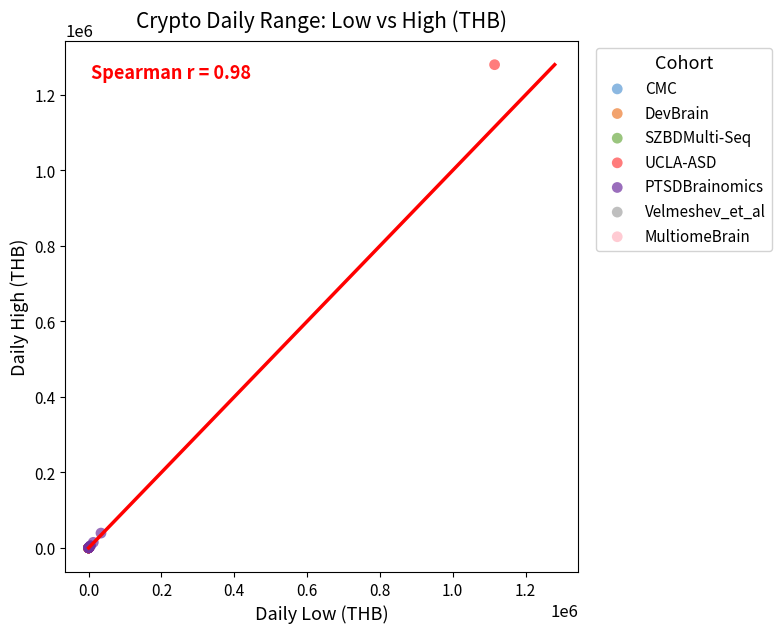

Which series reaches the maximum Y coordinate?

UCLA-ASD